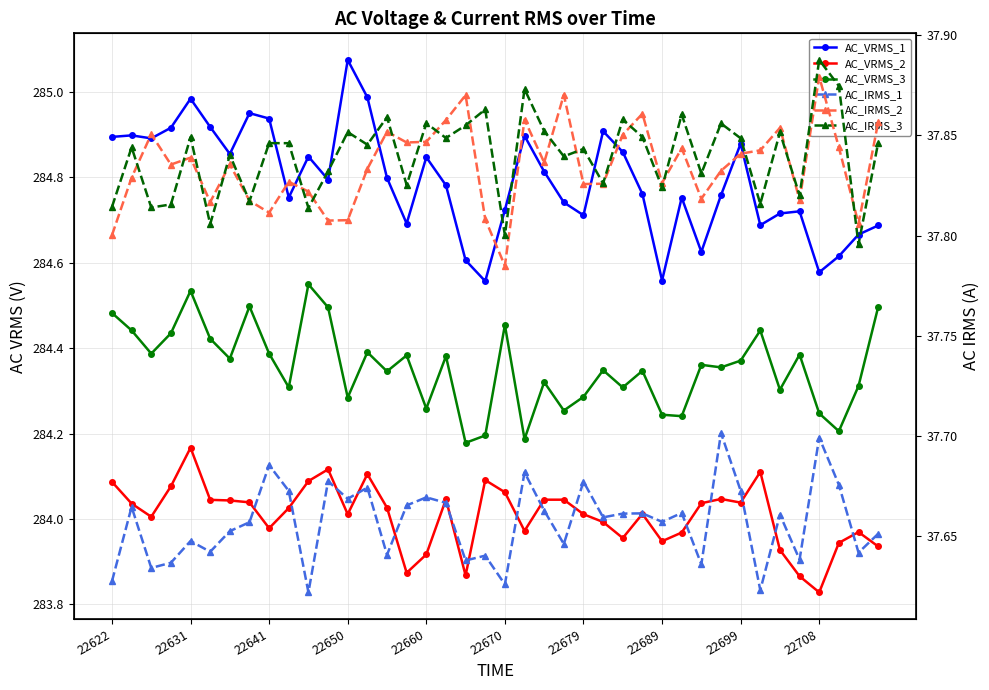

What is the total value across all series at 27?

966.5